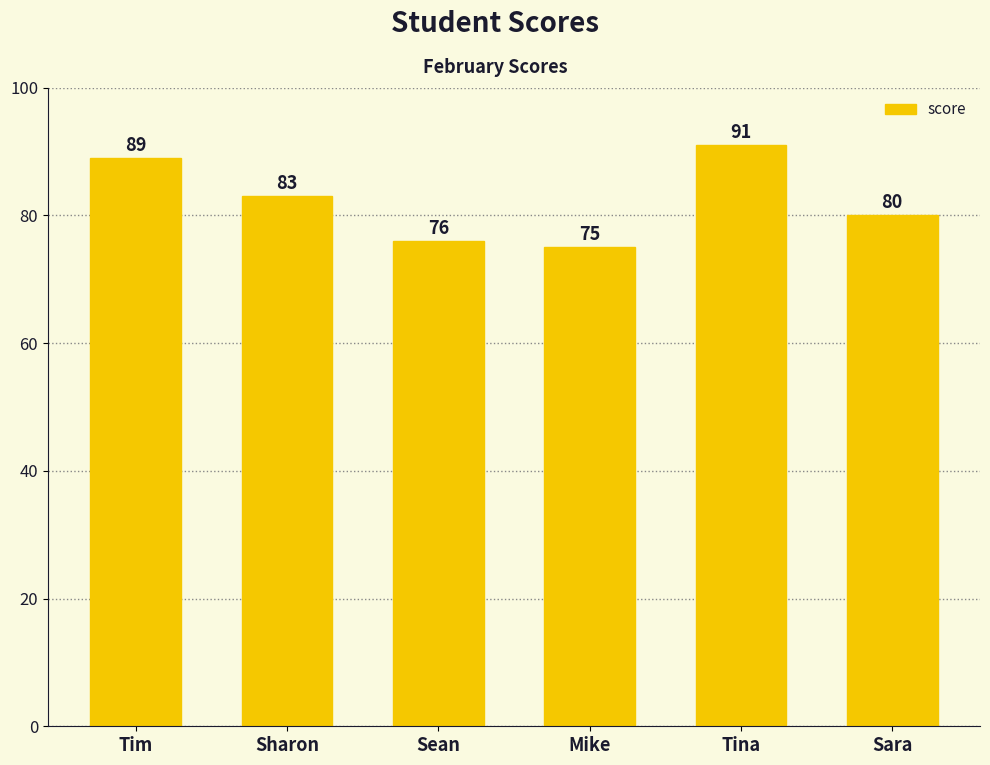

What is the label of the 4th bar from the right?

Sean